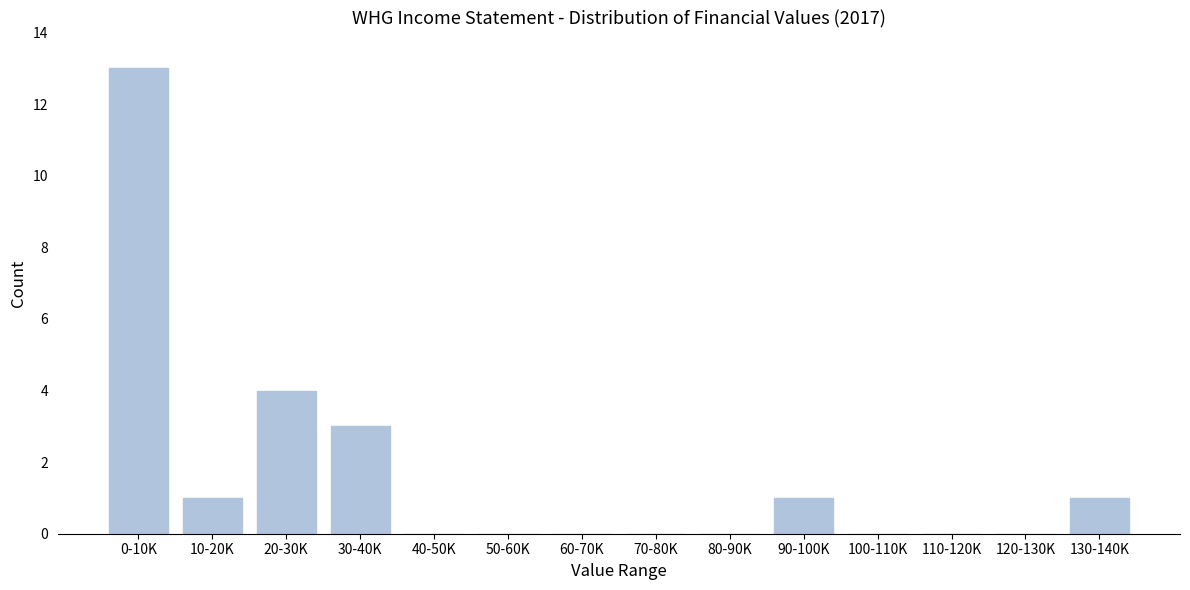

Reading left to right, transcribe all the data shown in this chart.

0-10K=13	10-20K=1	20-30K=4	30-40K=3	40-50K=0	50-60K=0	60-70K=0	70-80K=0	80-90K=0	90-100K=1	100-110K=0	110-120K=0	120-130K=0	130-140K=1